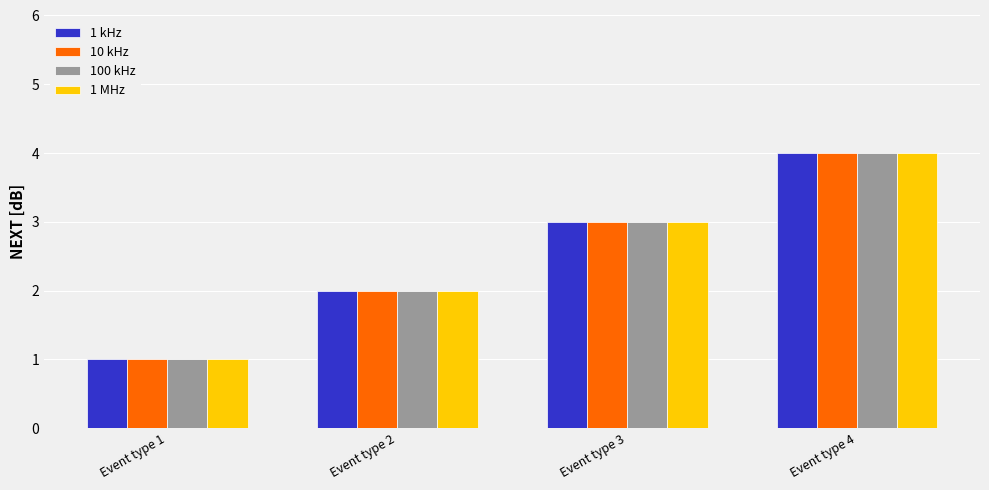

What is the total value across all series at Event type 1?

4